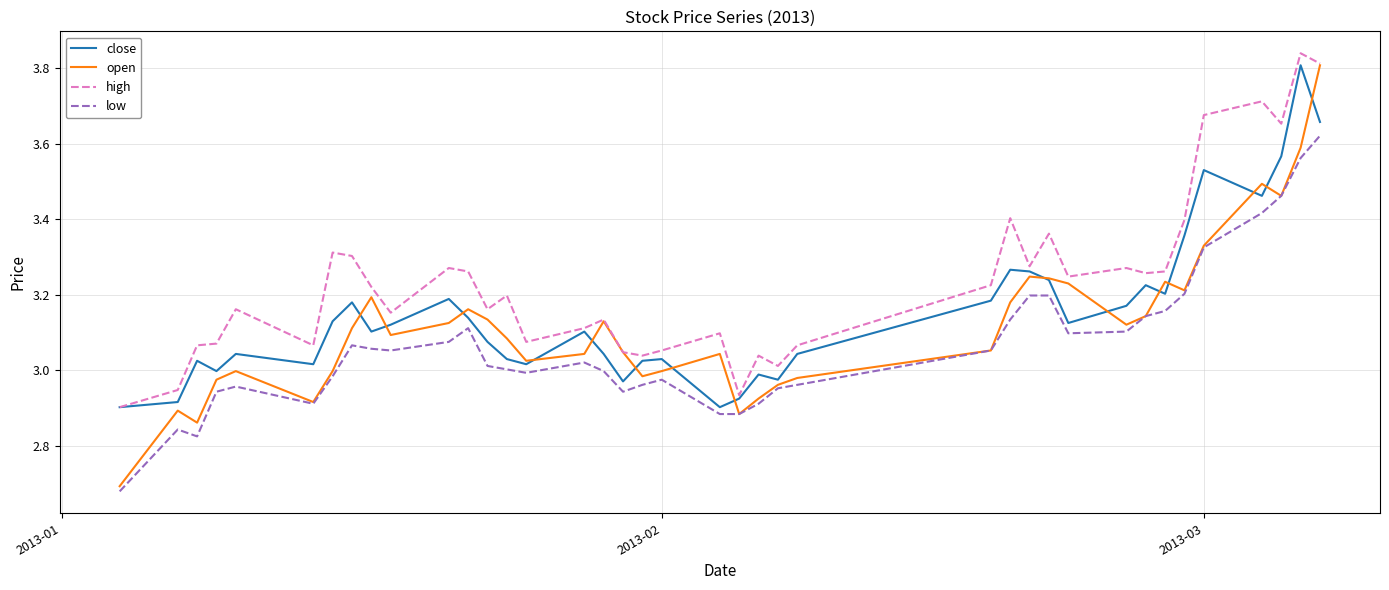

True or false: high and low cross at least once.

False